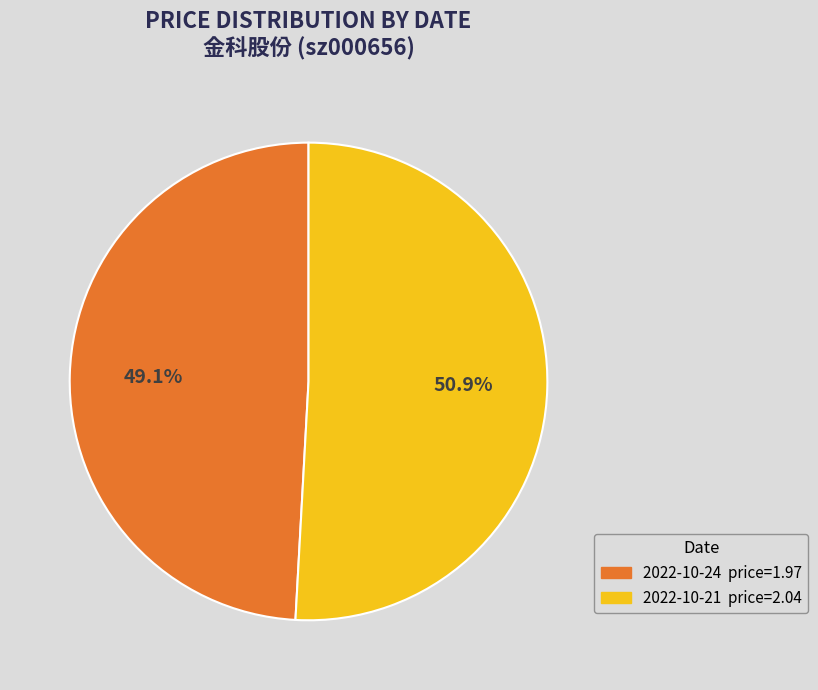

Is there a majority slice in this chart?

Yes